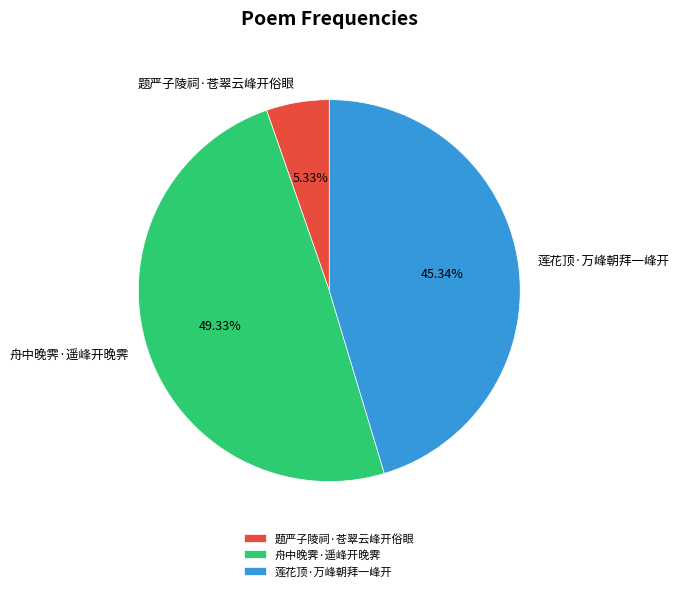

Between 舟中晚霁·遥峰开晚霁 and 莲花顶·万峰朝拜一峰开, which is larger?

舟中晚霁·遥峰开晚霁